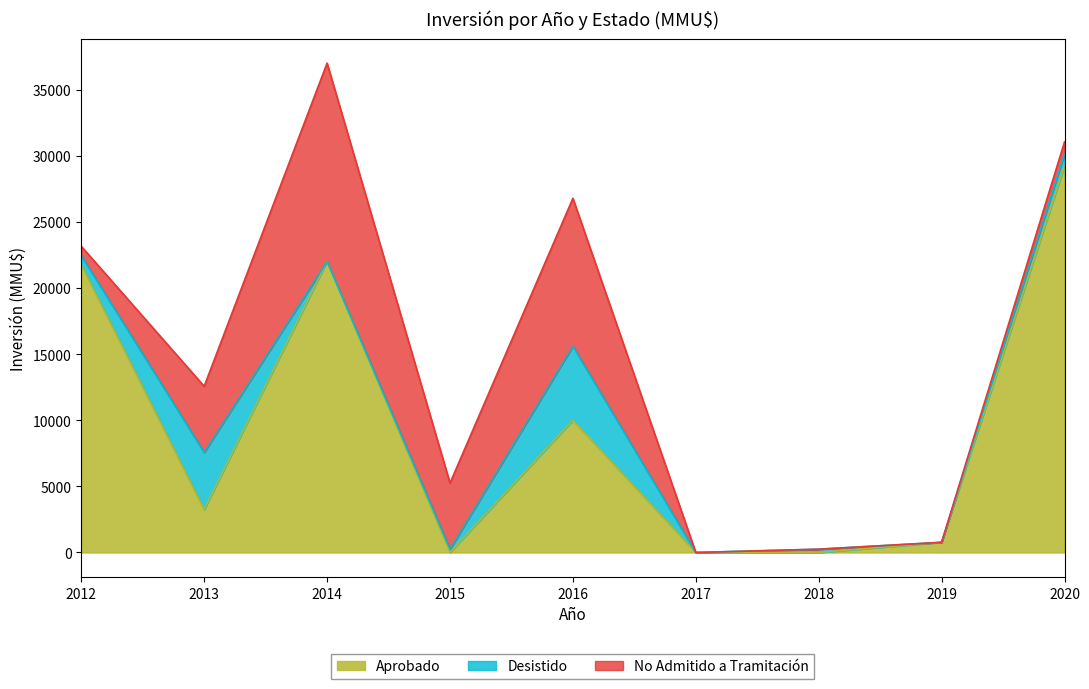

How many lines are shown in the chart?

3